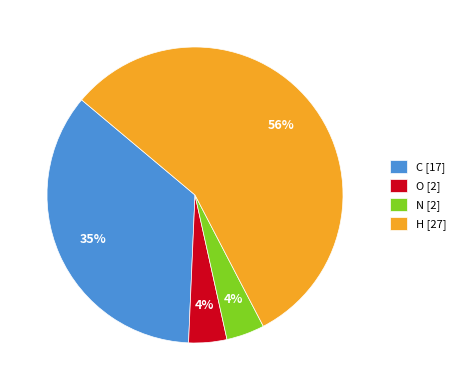

How many slices are in this pie chart?

4